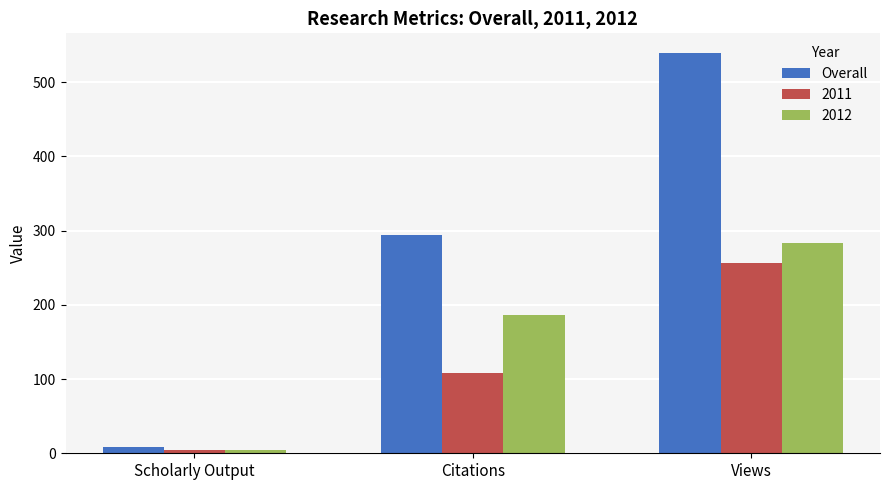

What is the label of the 3rd bar from the left?

Views